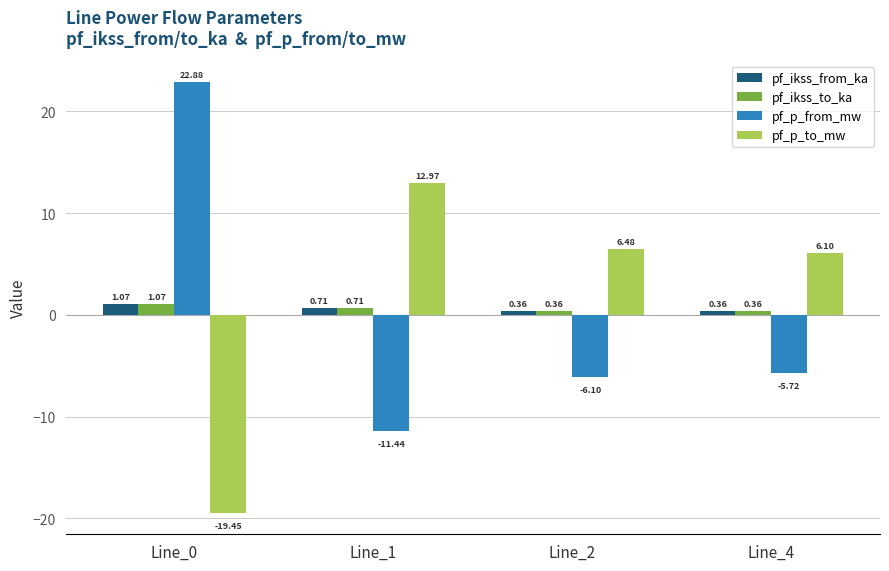

Count the number of categories in the chart.

4